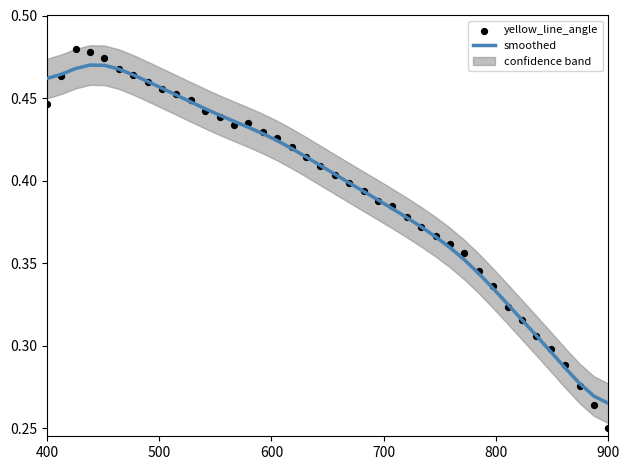

Which series contains the highest Y value?

yellow_line_angle